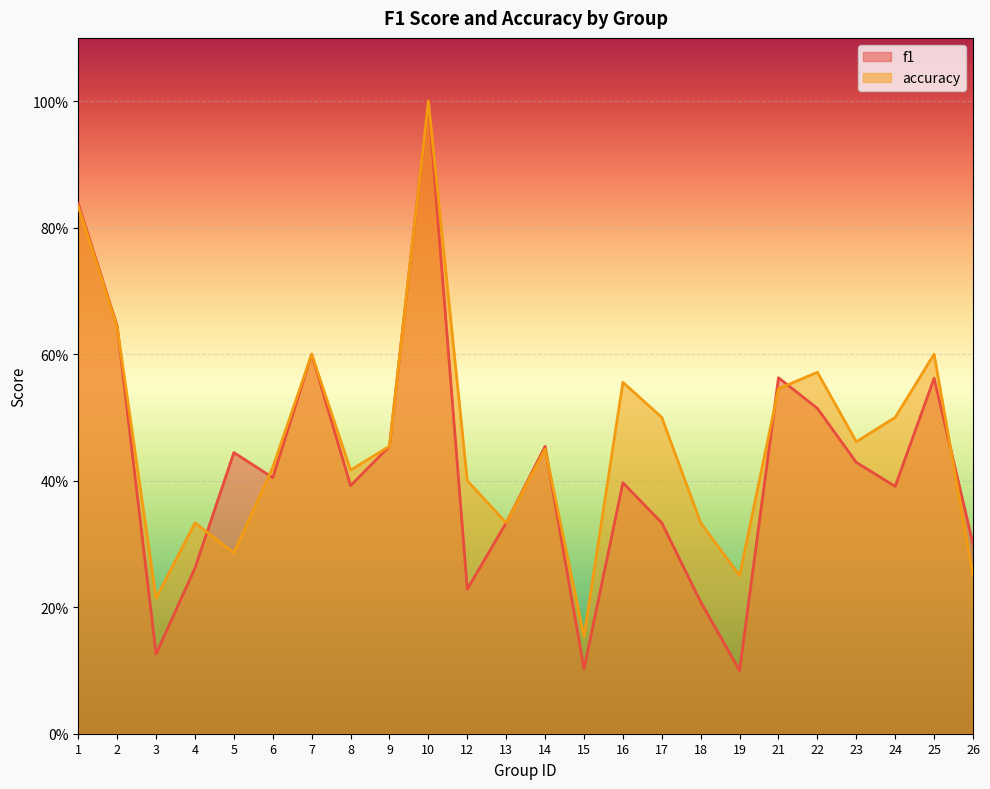

What is the highest value of the accuracy series?

1.0